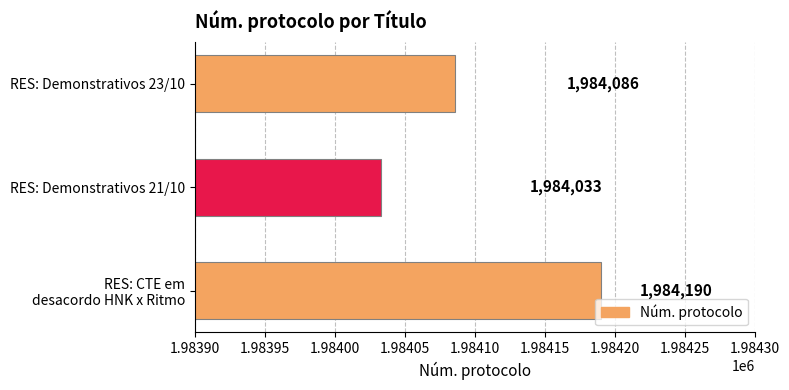

What is the average value?

1984103